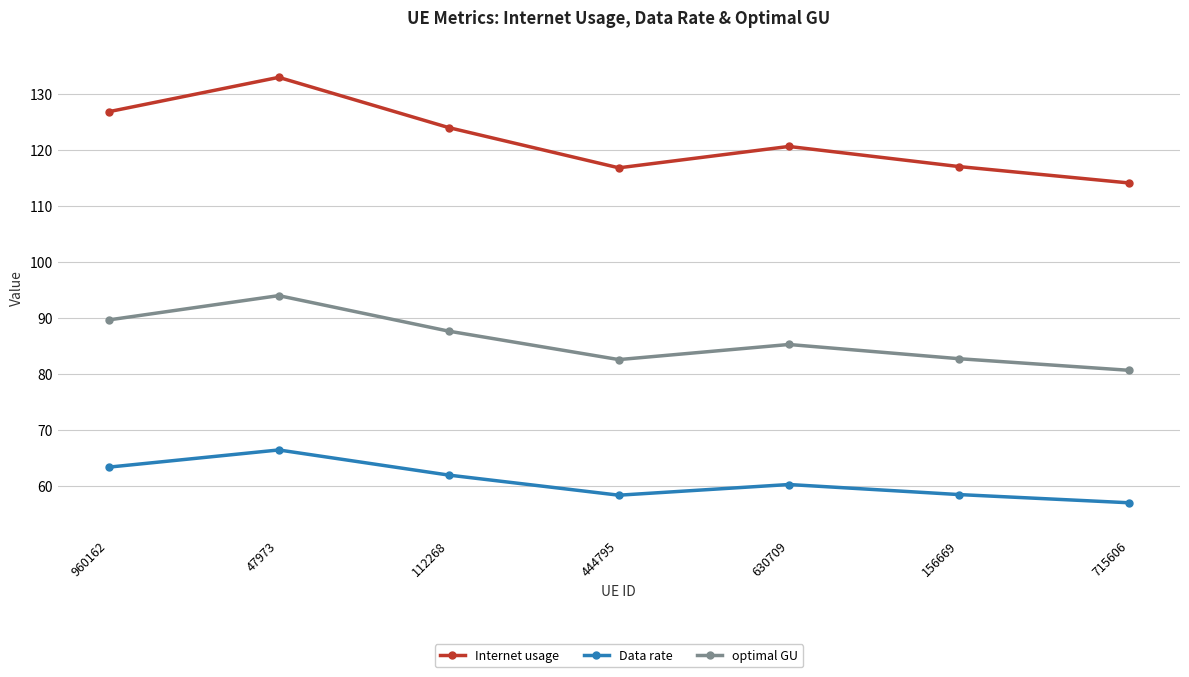

At which label does Data rate first exceed 60?

960162